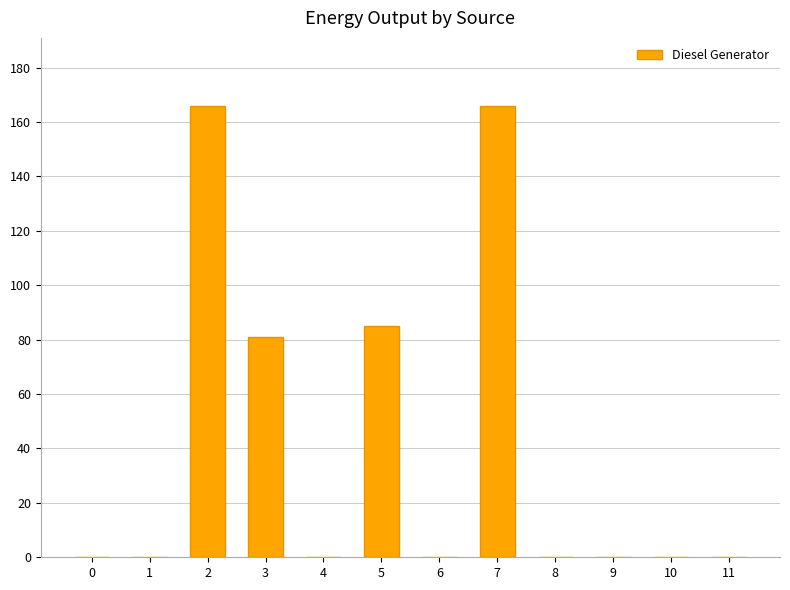

Reading left to right, list all the values displayed in this chart.

0=0	1=0	2=166	3=81	4=0	5=85	6=0	7=166	8=0	9=0	10=0	11=0